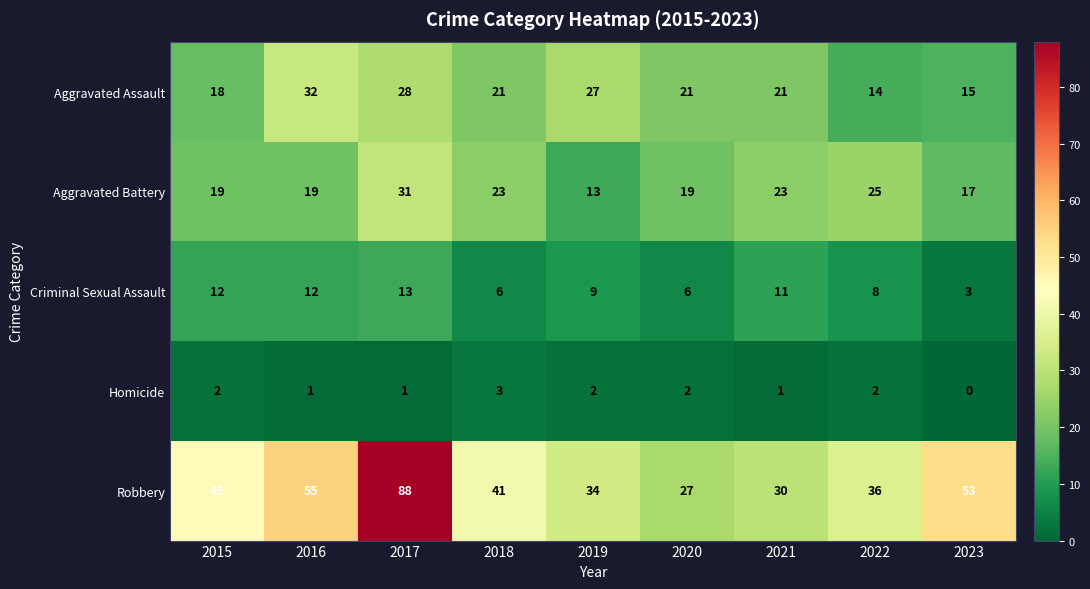

At which category is the sum across all series the highest?

2017